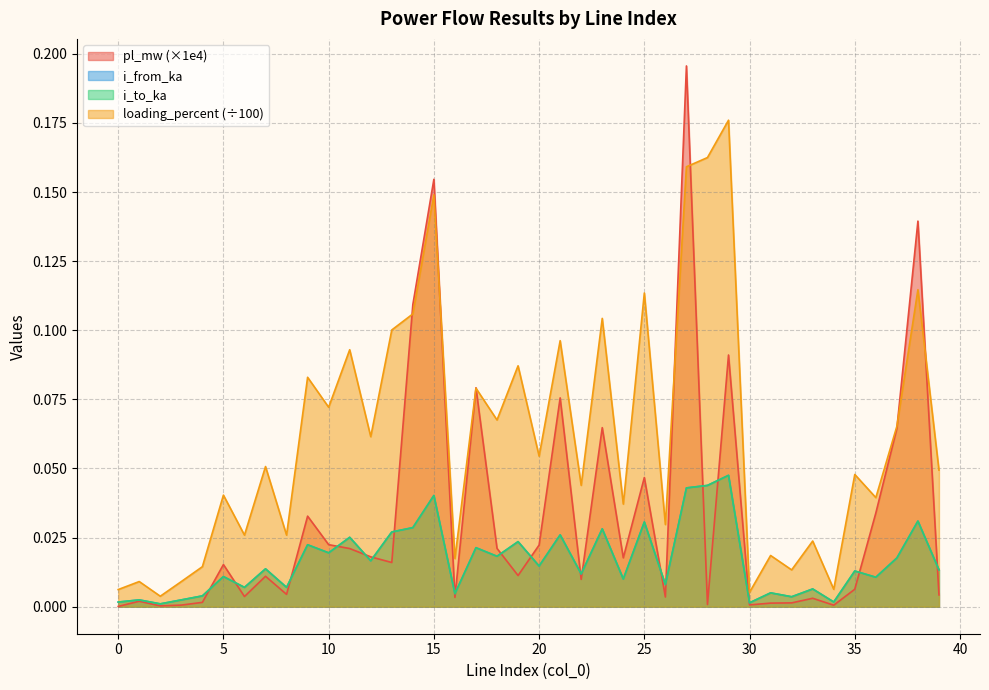

The value of i_from_ka at 23 is 0.0. True or false?

False